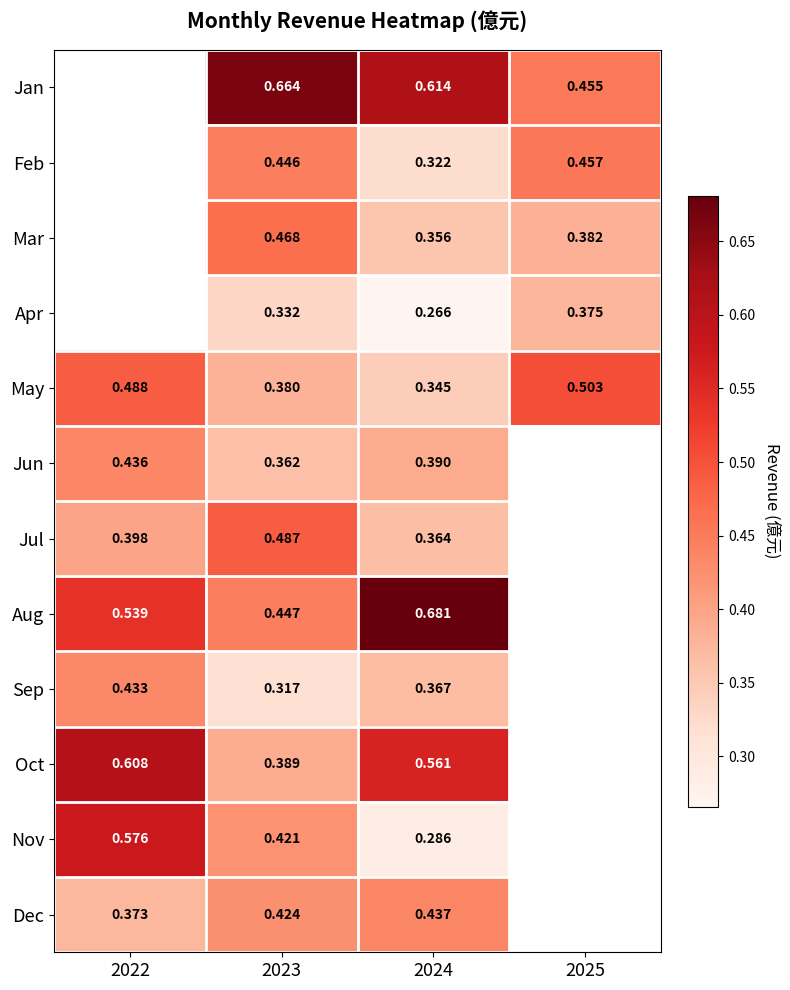

At which category is the sum across all series the highest?

2023